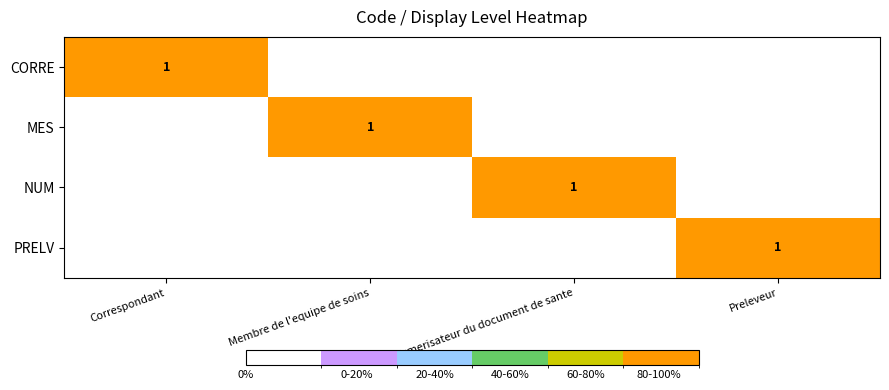

True or false: CORRE has a value of 1 at Correspondant.

True